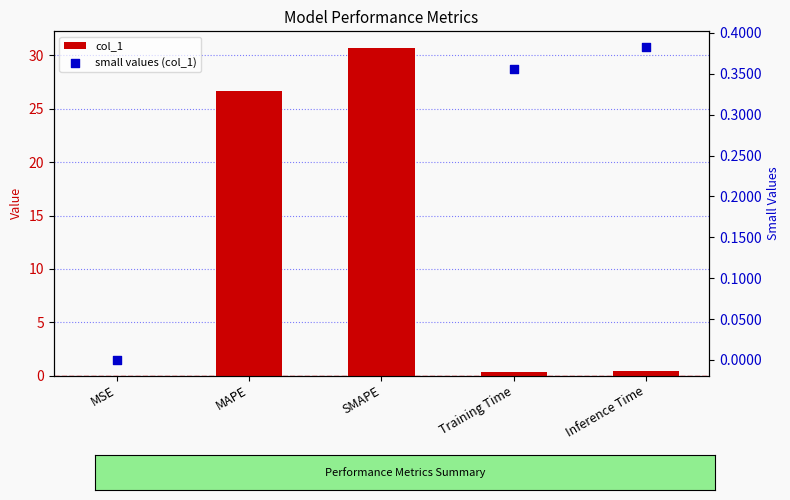

Between Training Time and MAPE, which is larger?

MAPE